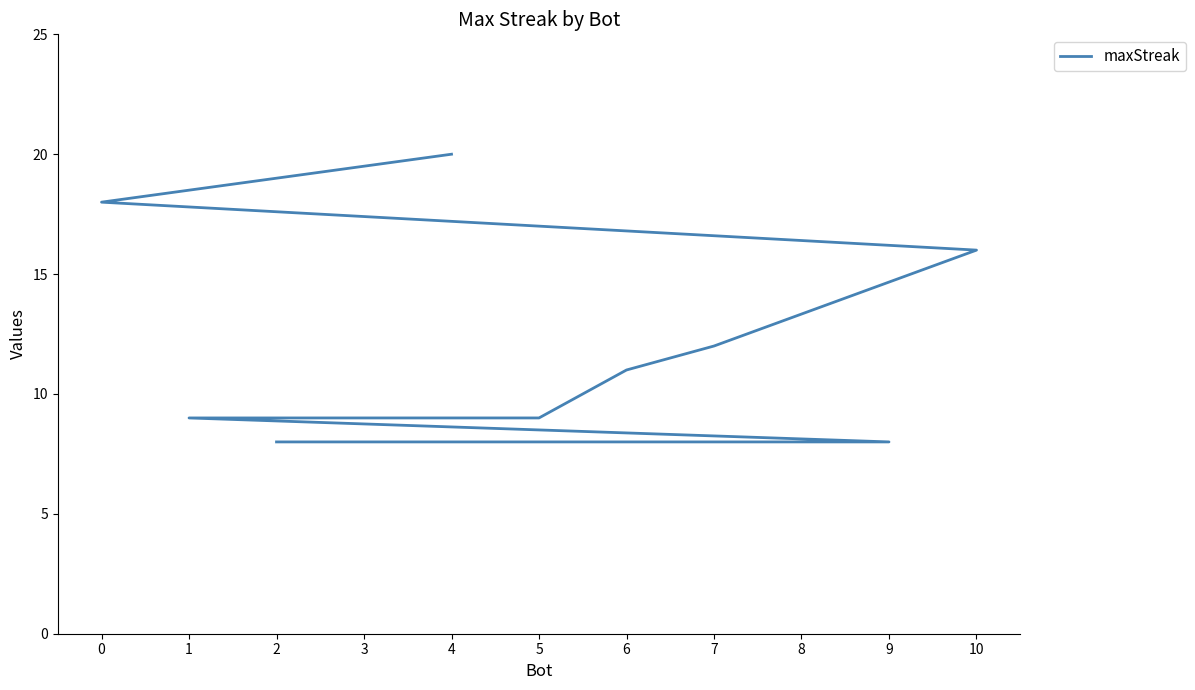

Where does the data first go above 9?

4